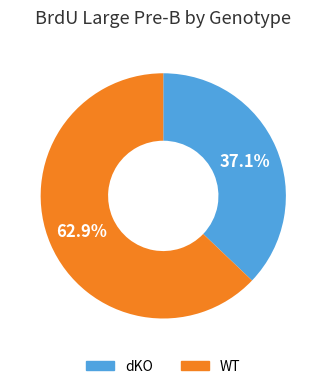

Between dKO and WT, which is larger?

WT